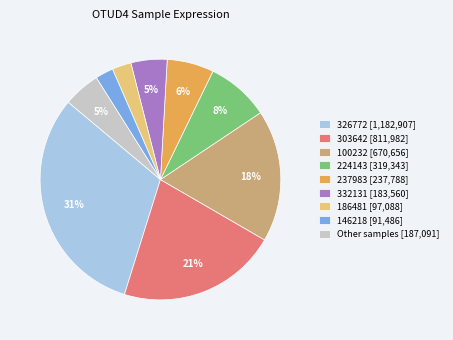

Does any single category account for the majority?

No